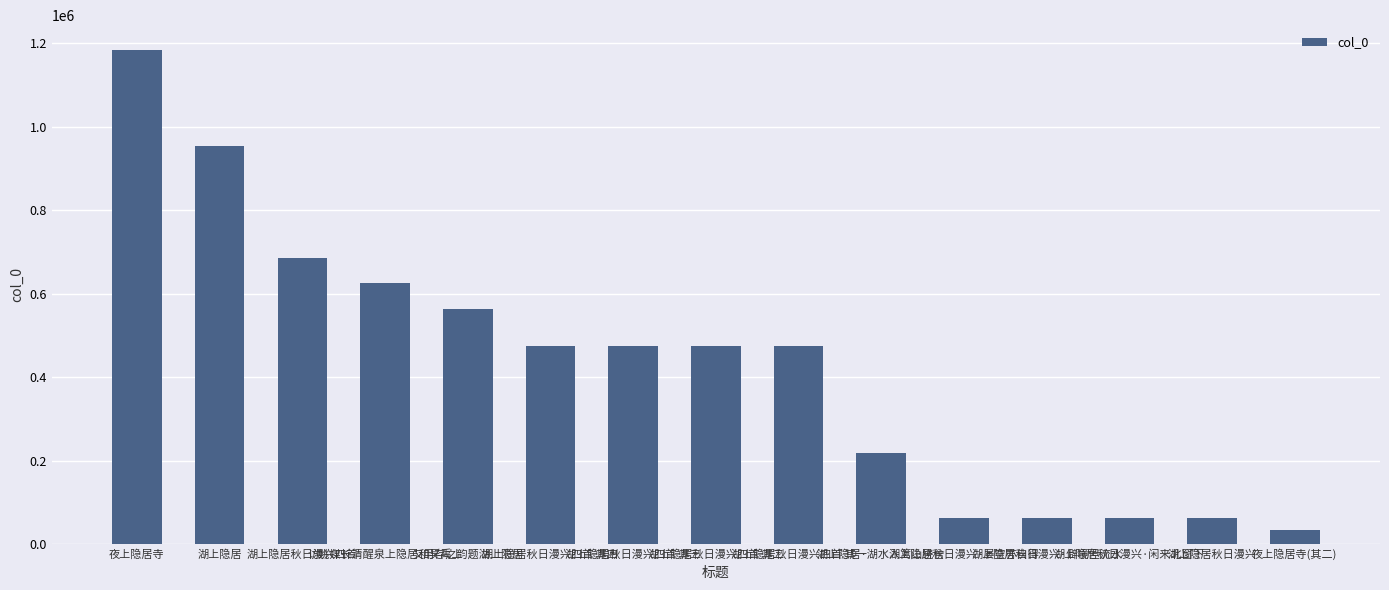

What is the difference between the second highest and minimum values?

919166